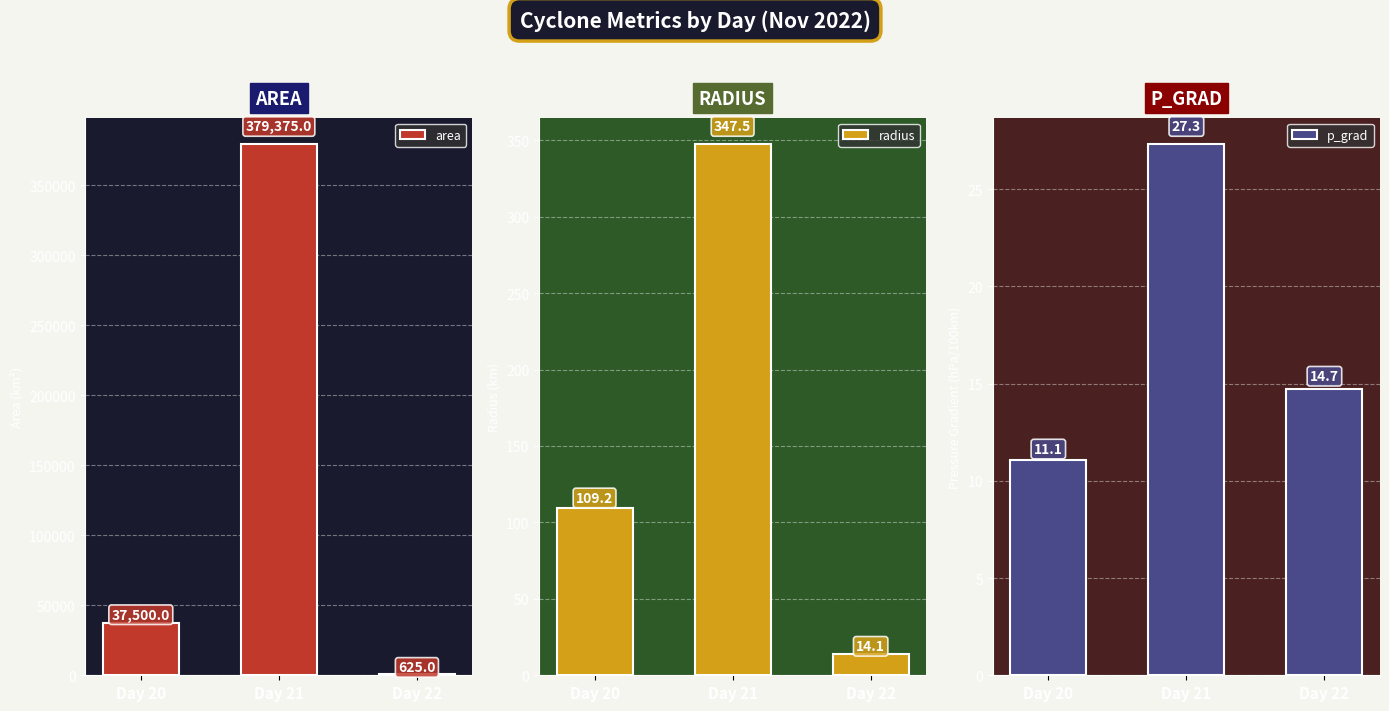

Where is p_grad nearest to the value 19?

Day 22